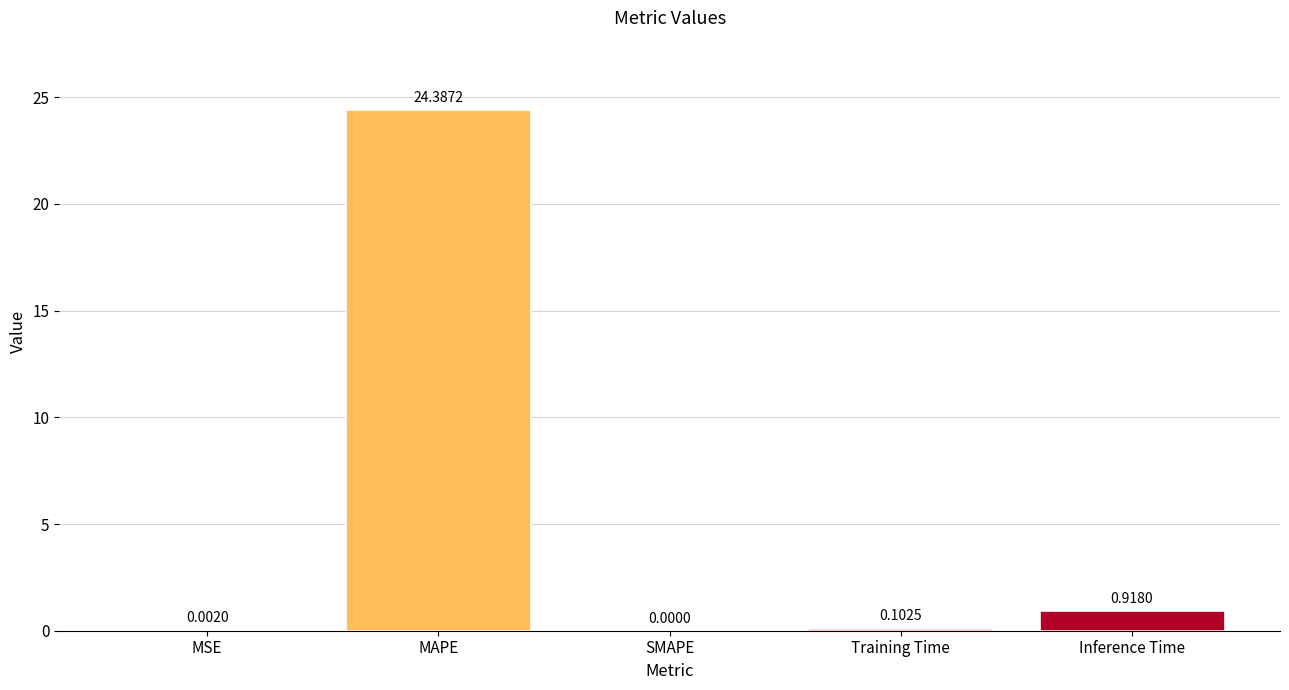

How many series are shown in this chart?

1